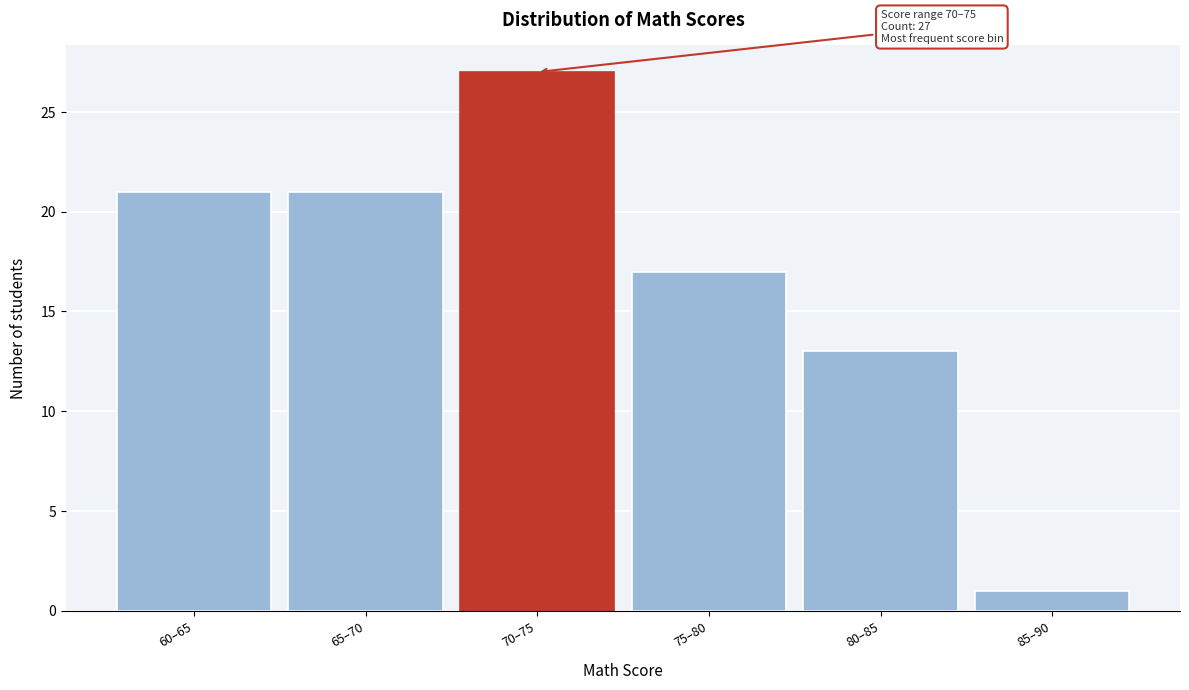

Reading left to right, transcribe all the data shown in this chart.

60–65=21	65–70=21	70–75=27	75–80=17	80–85=13	85–90=1